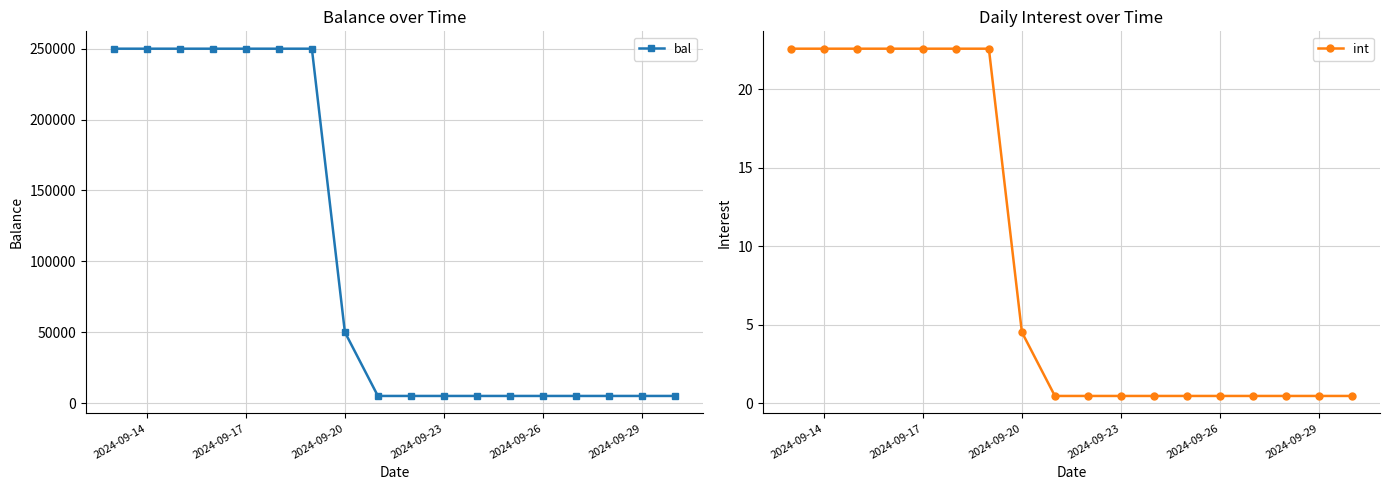

How many lines are shown in the chart?

2